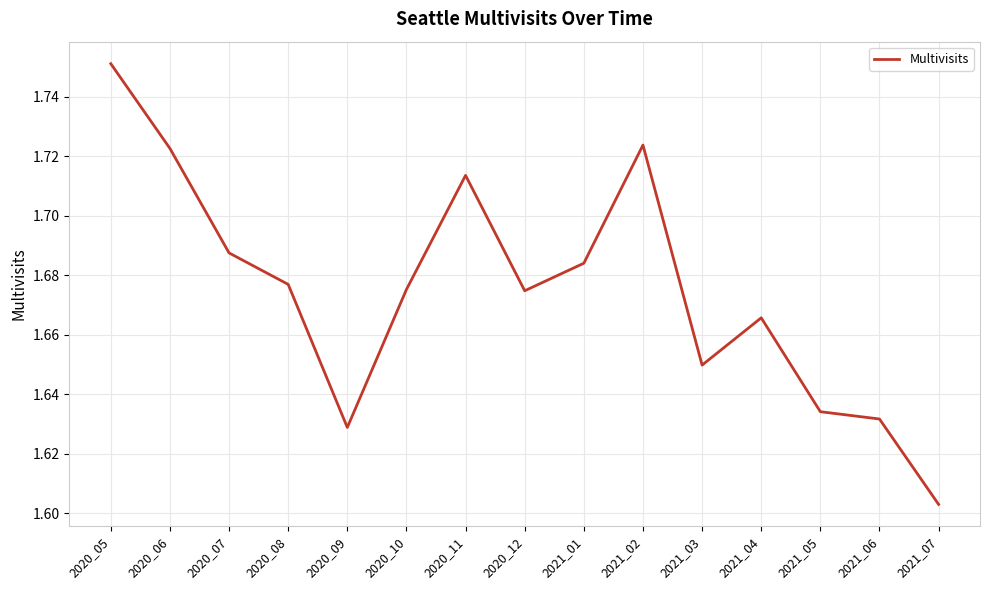

Which category has the highest value across all series?

2020_05